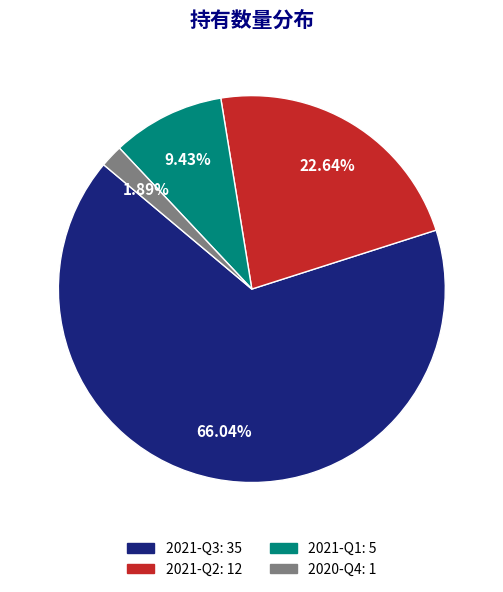

To the nearest percent, what is the combined percentage of 2021-Q3 and 2021-Q2?

89%